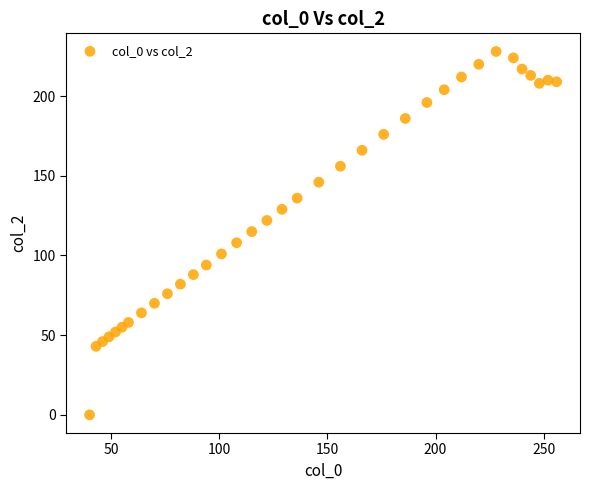

What is the range of X values (max minus min)?

216